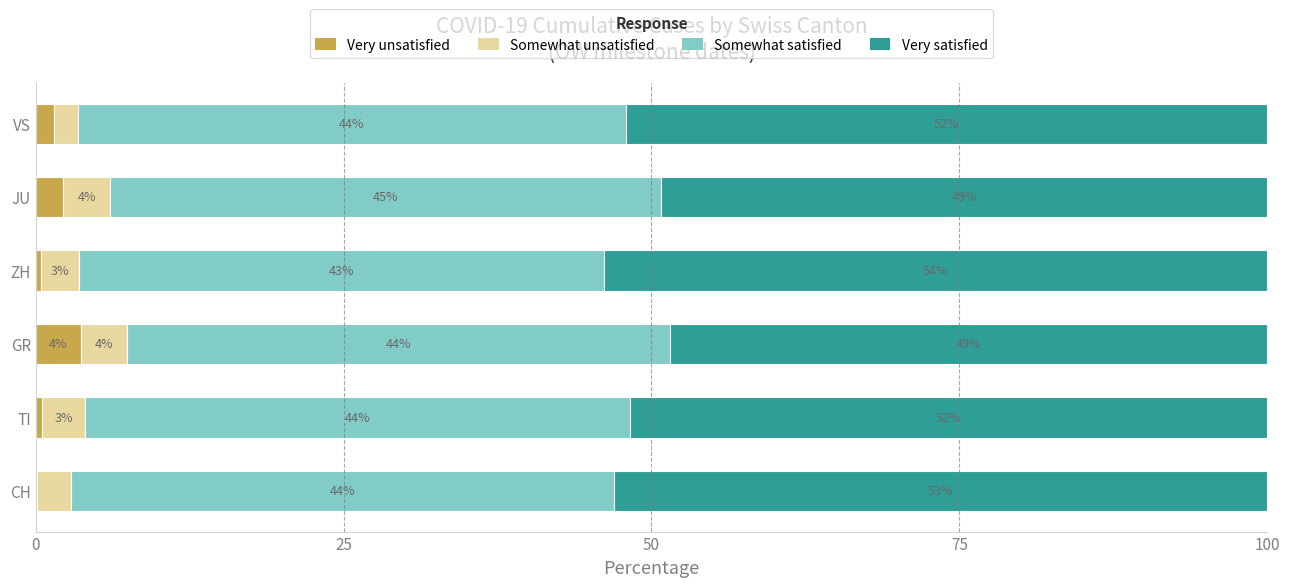

How many distinct data groups are displayed?

4